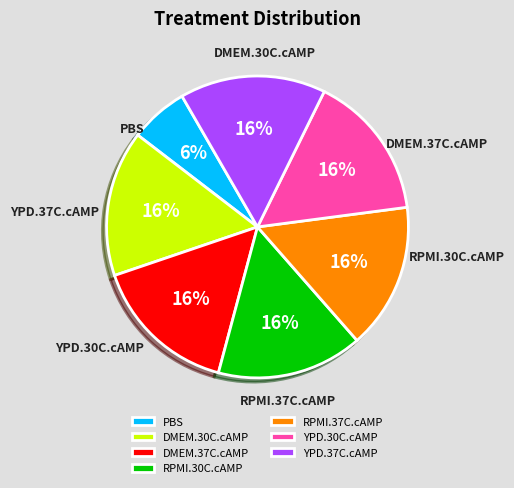

Is it true that DMEM.37C.cAMP is 36% of the pie?

False